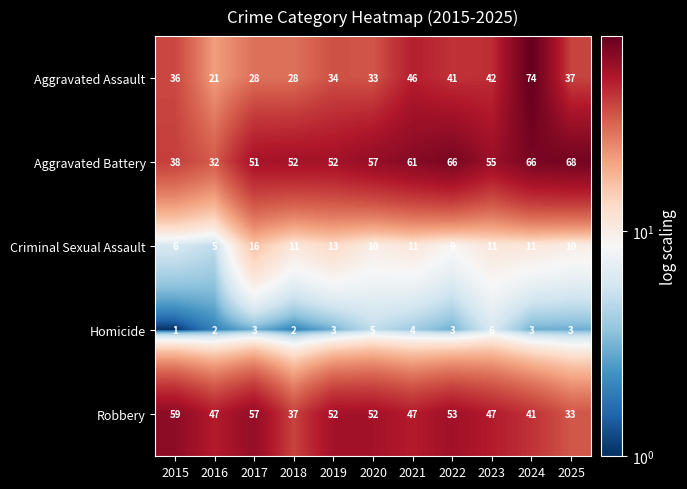

Which series has the largest range (max minus min)?

Aggravated Assault